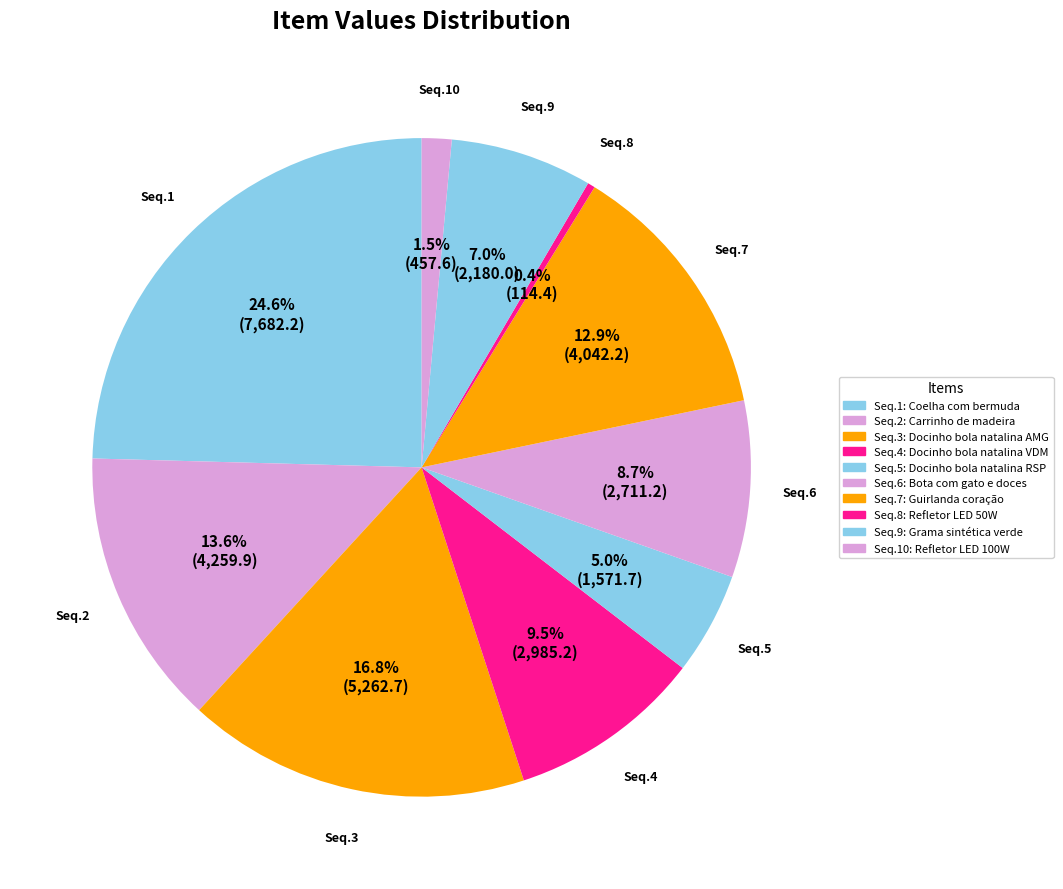

What is the smallest slice in the pie chart?

8